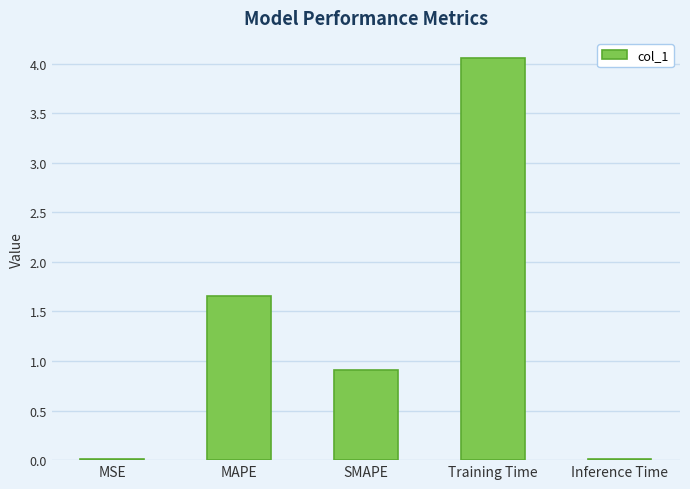

The value at SMAPE is 0.9. True or false?

True